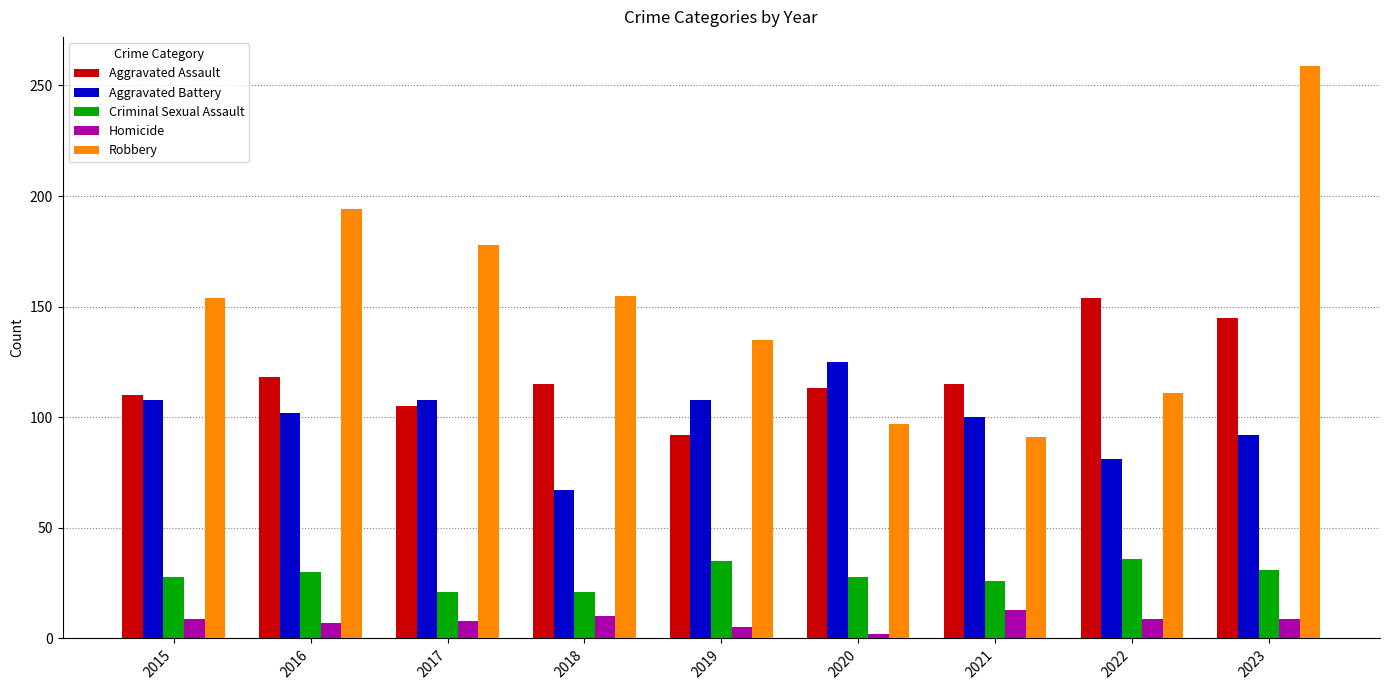

Are the bars horizontal?

No